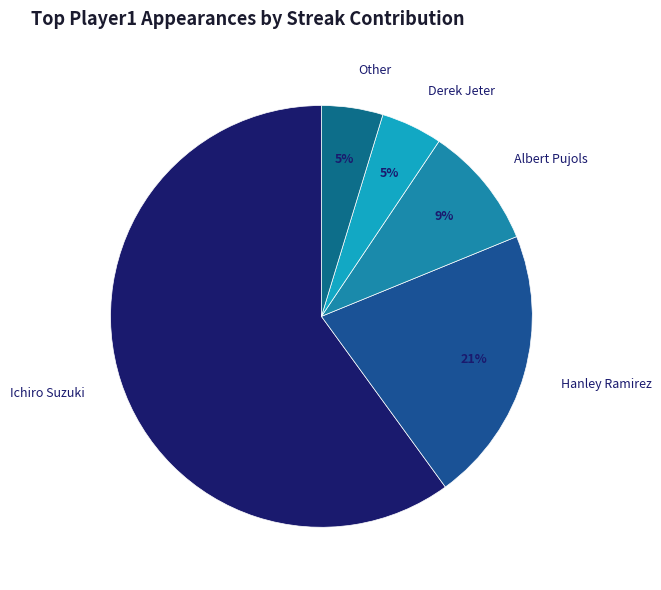

Do Derek Jeter and Ichiro Suzuki together represent more than half of the pie?

Yes